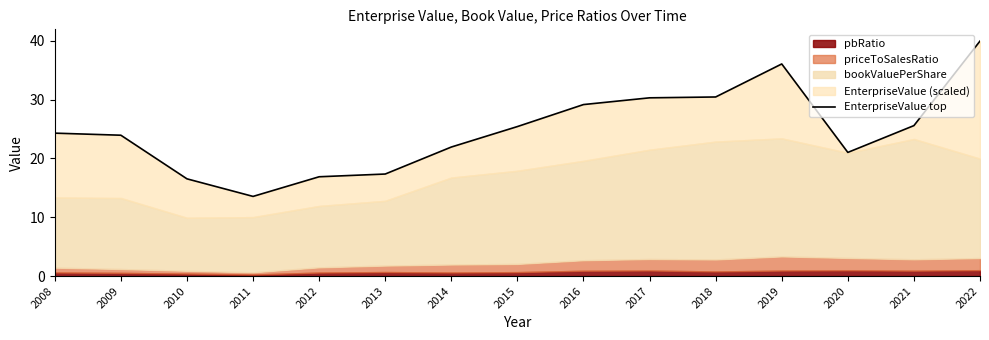

What is the sum of all values?

372.6